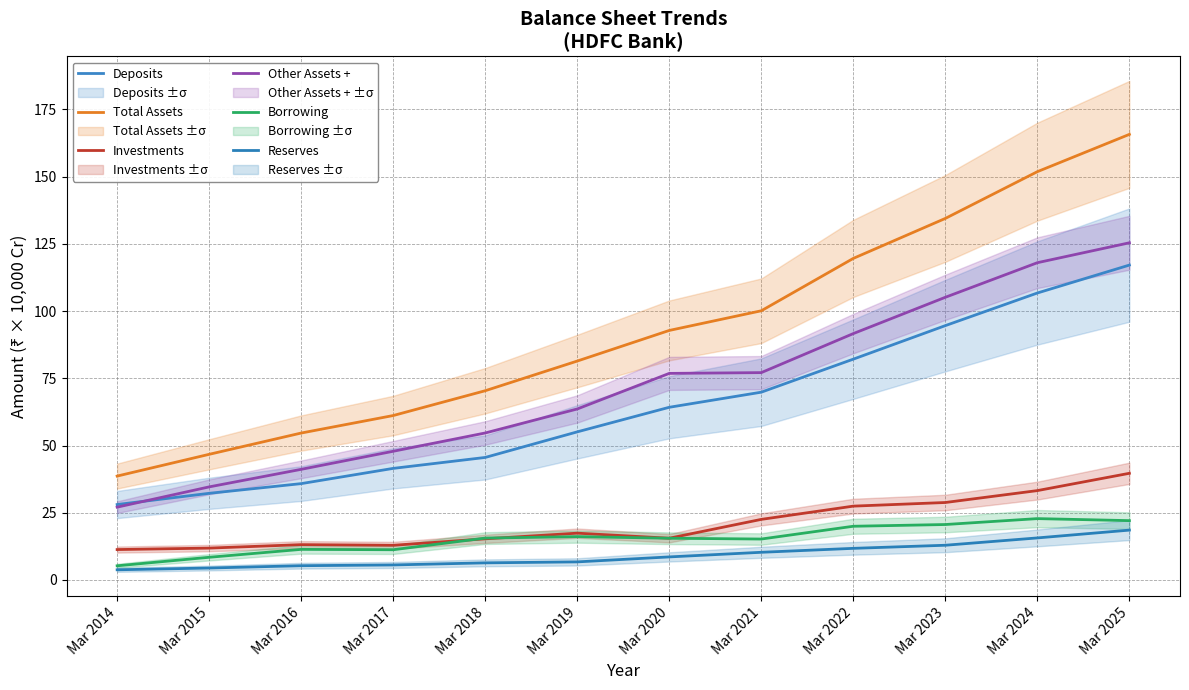

List the series in order of their peak value, lowest first.

Reserves, Borrowing, Investments, Deposits, Other Assets +, Total Assets